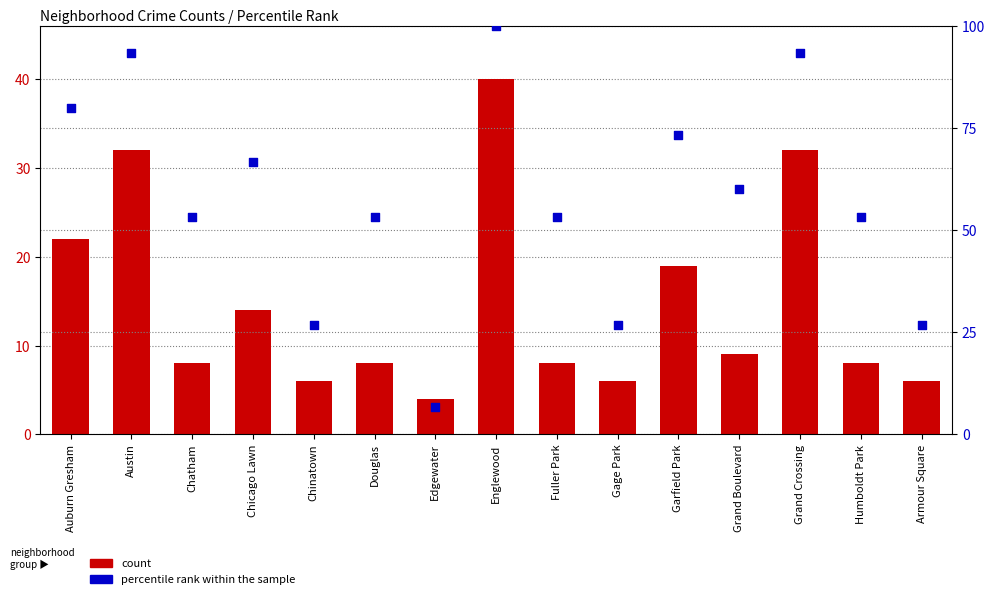

Which series contains the highest Y value?

percentile rank within the sample